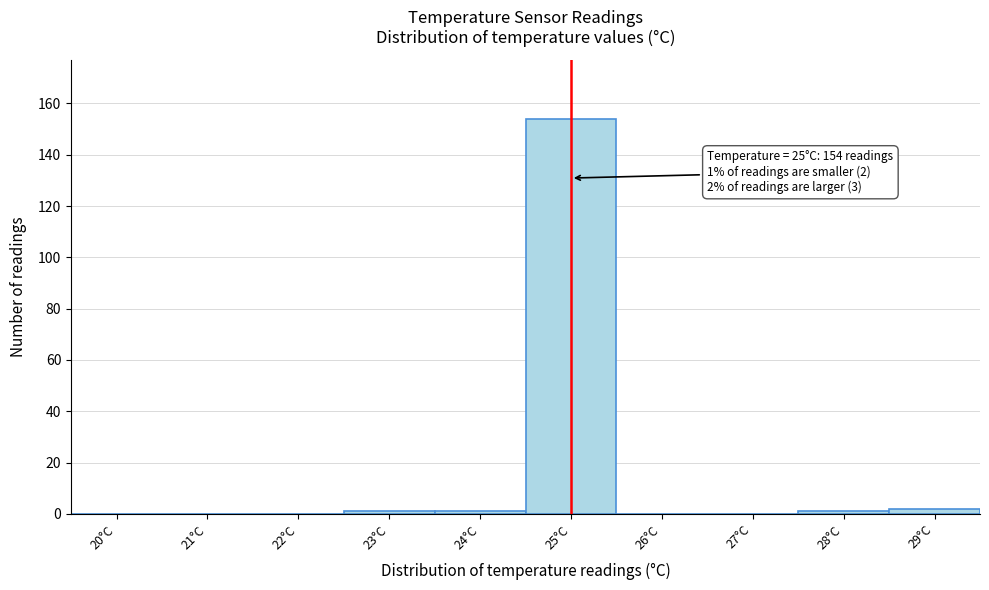

Reading left to right, list all the values displayed in this chart.

20°C=0	21°C=0	22°C=0	23°C=1	24°C=1	25°C=154	26°C=0	27°C=0	28°C=1	29°C=2